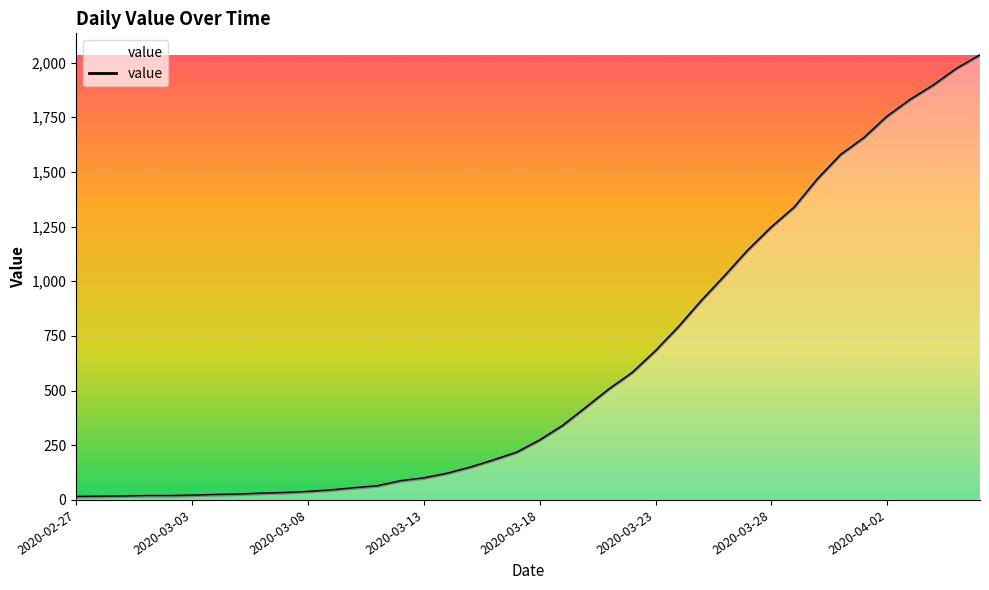

What is the difference between the maximum and minimum values?

2019